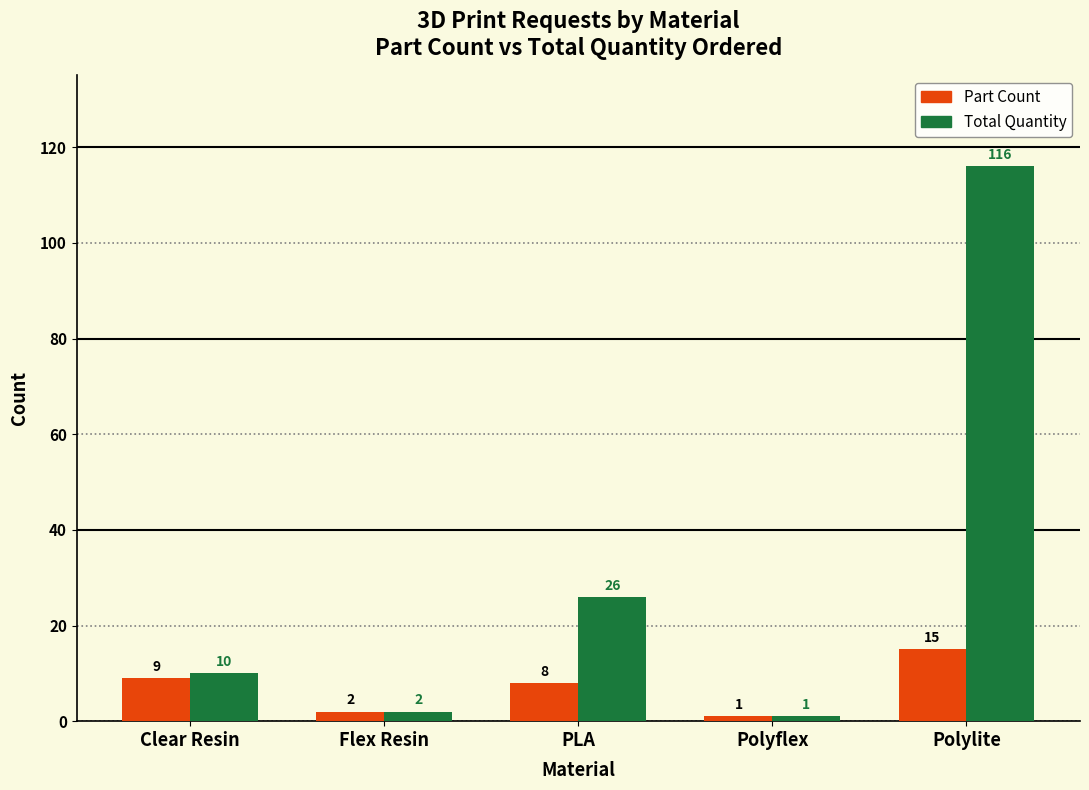

Reading right to left, list all the values displayed in this chart.

Part Count: 15	1	8	2	9
Total Quantity: 116	1	26	2	10